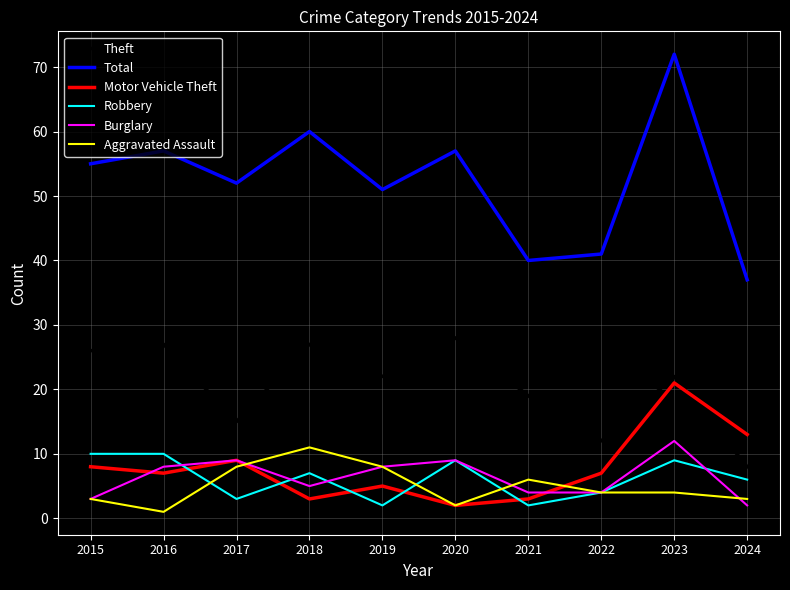

What is the spread (max minus min) of values at 2023?

68